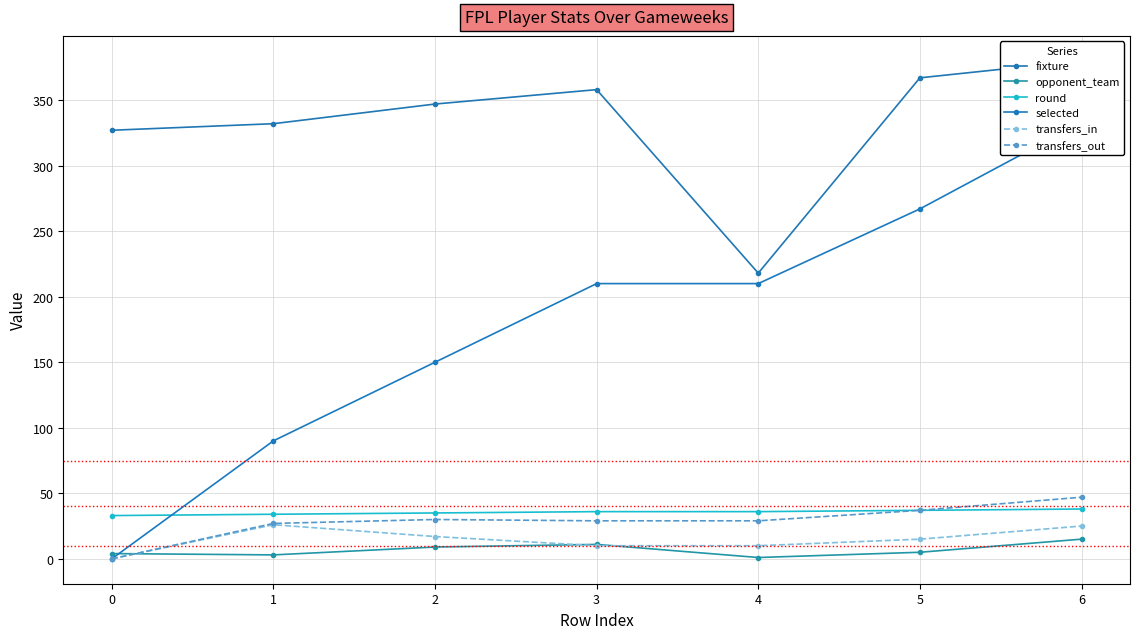

What is the average value of the transfers_in series?

15